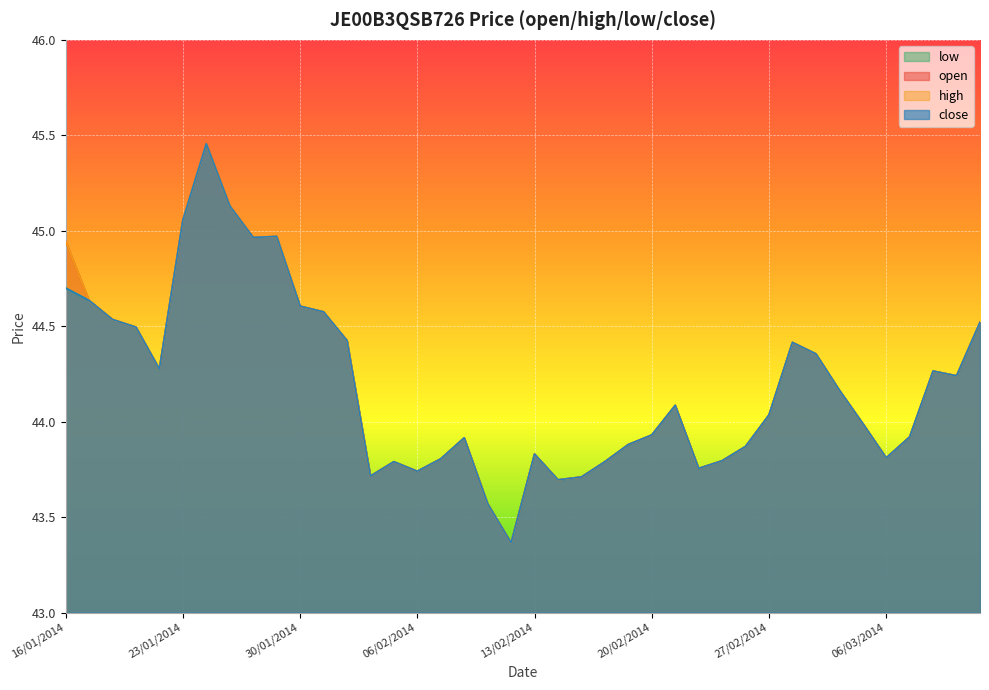

Which series has the largest total across all categories?

open